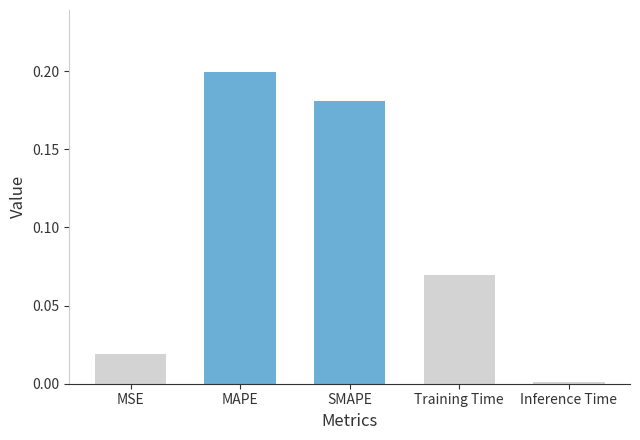

Which has a higher value, Inference Time or Training Time?

Training Time